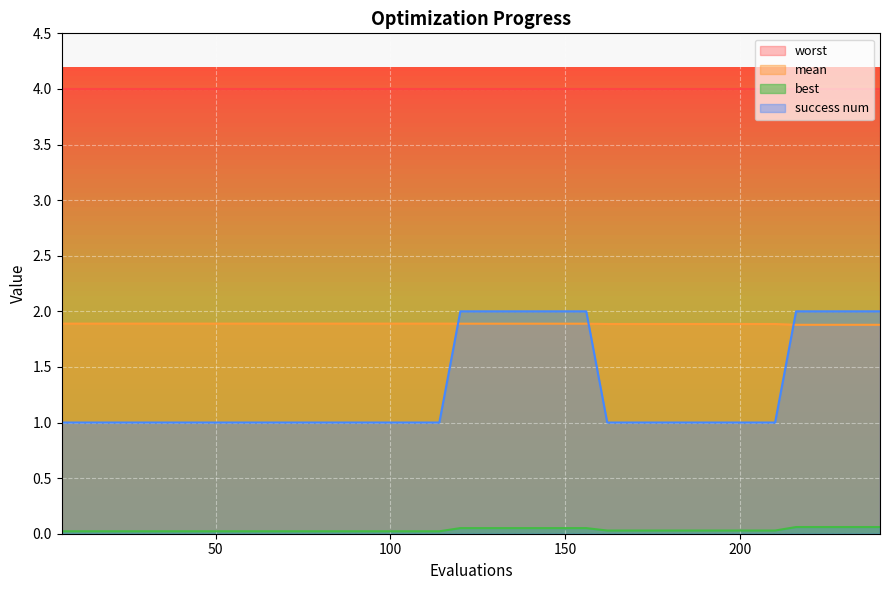

Which series has the largest range (max minus min)?

success num